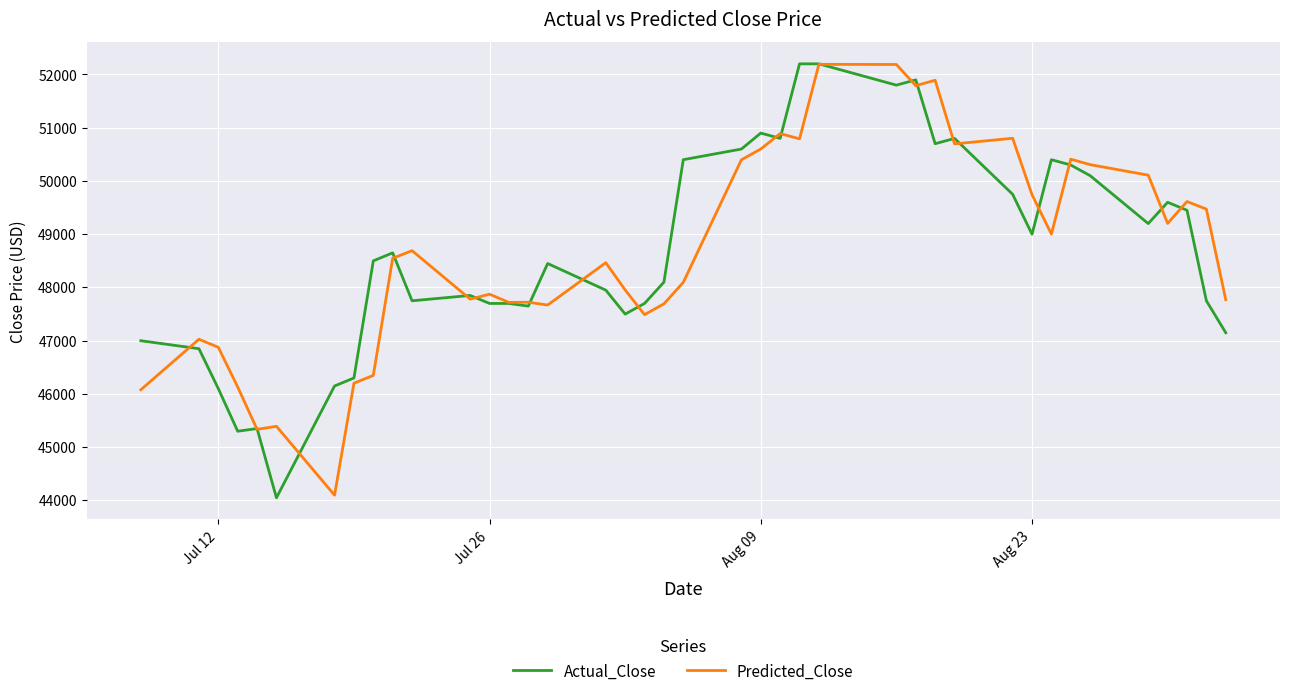

What is the smallest value displayed?

44050.0